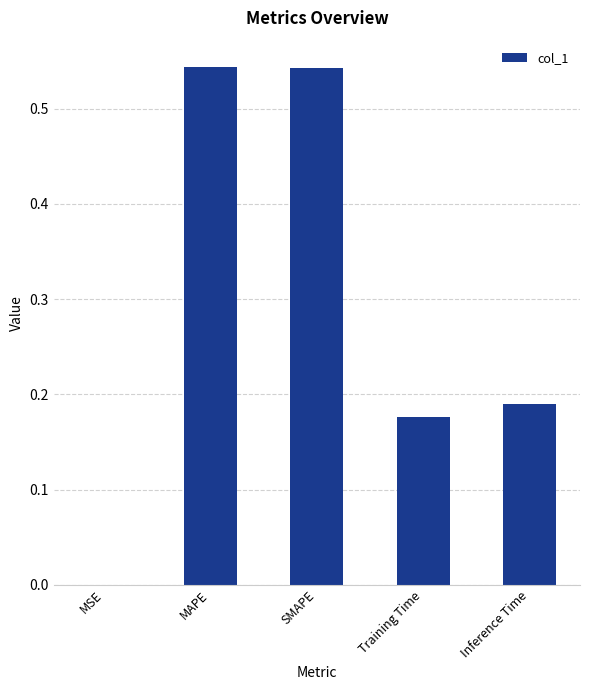

The value at SMAPE is 0.9. True or false?

False